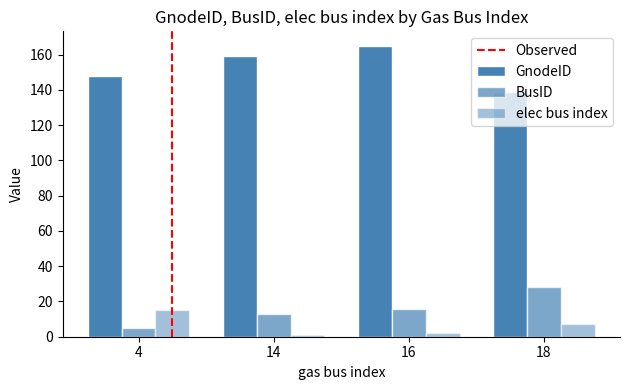

How many data points does each series have?

4